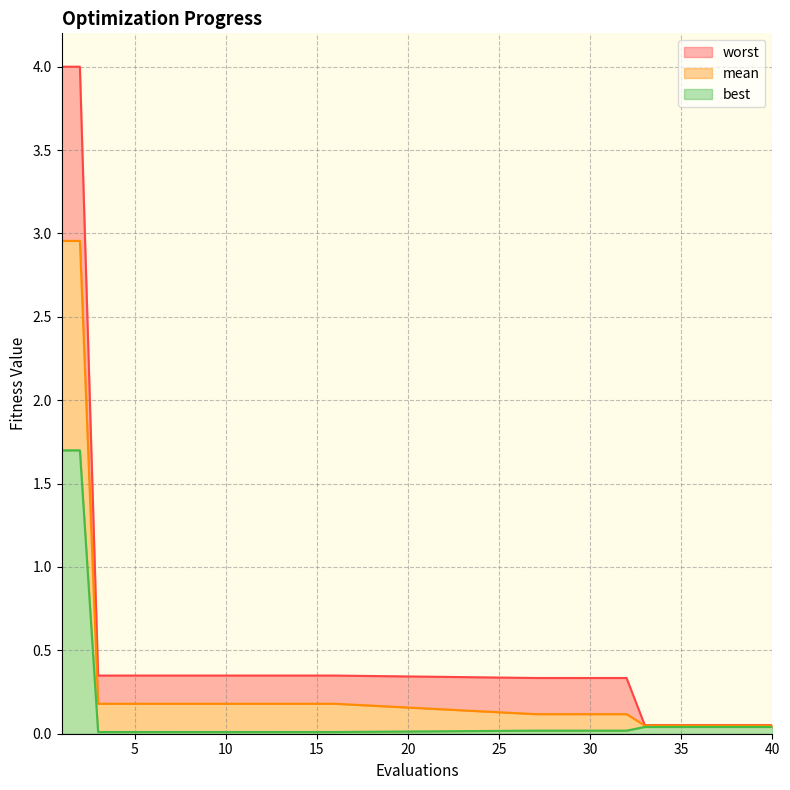

True or false: best and worst intersect in this chart.

False